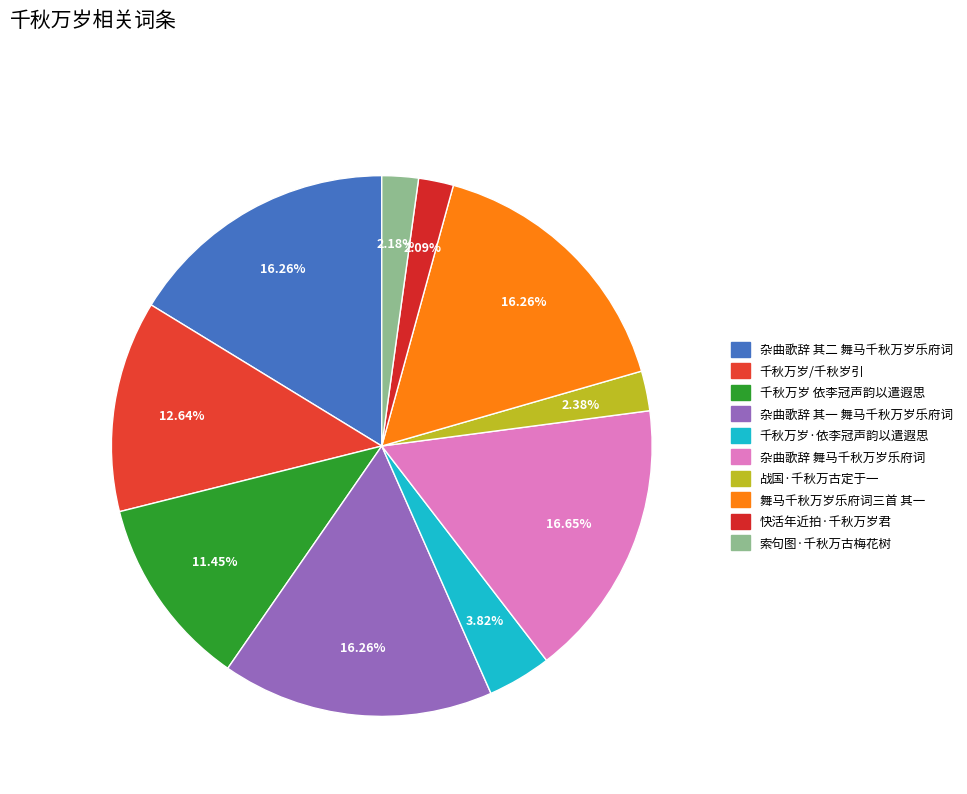

What is the change in value from 千秋万岁/千秋岁引 to 快活年近拍·千秋万岁君?

-756846